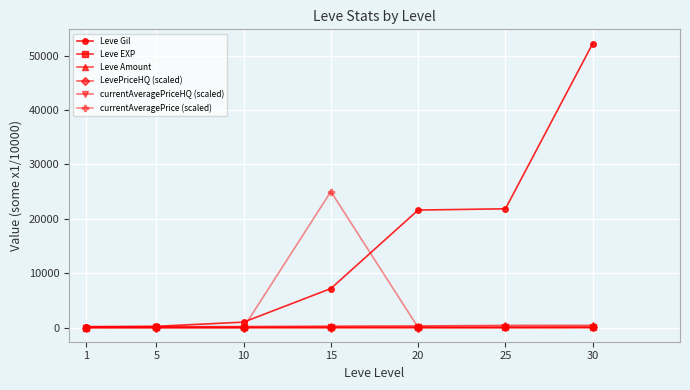

How many lines are shown in the chart?

6